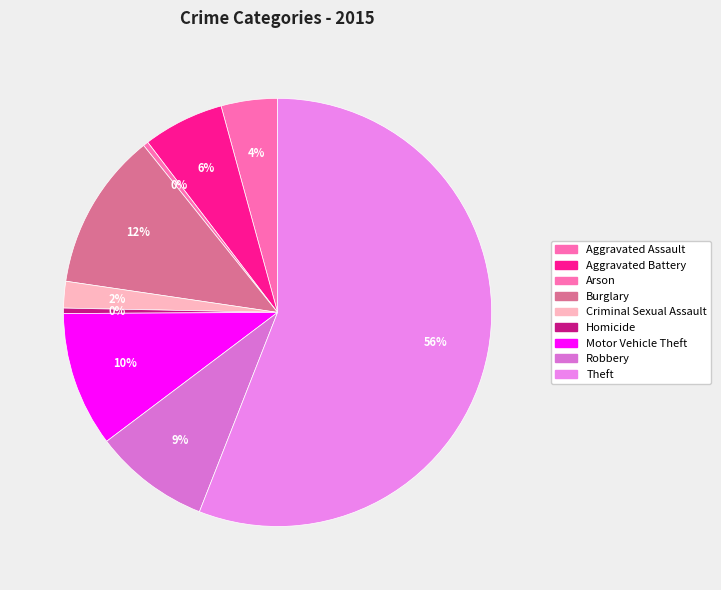

Which slice is the smallest?

Arson